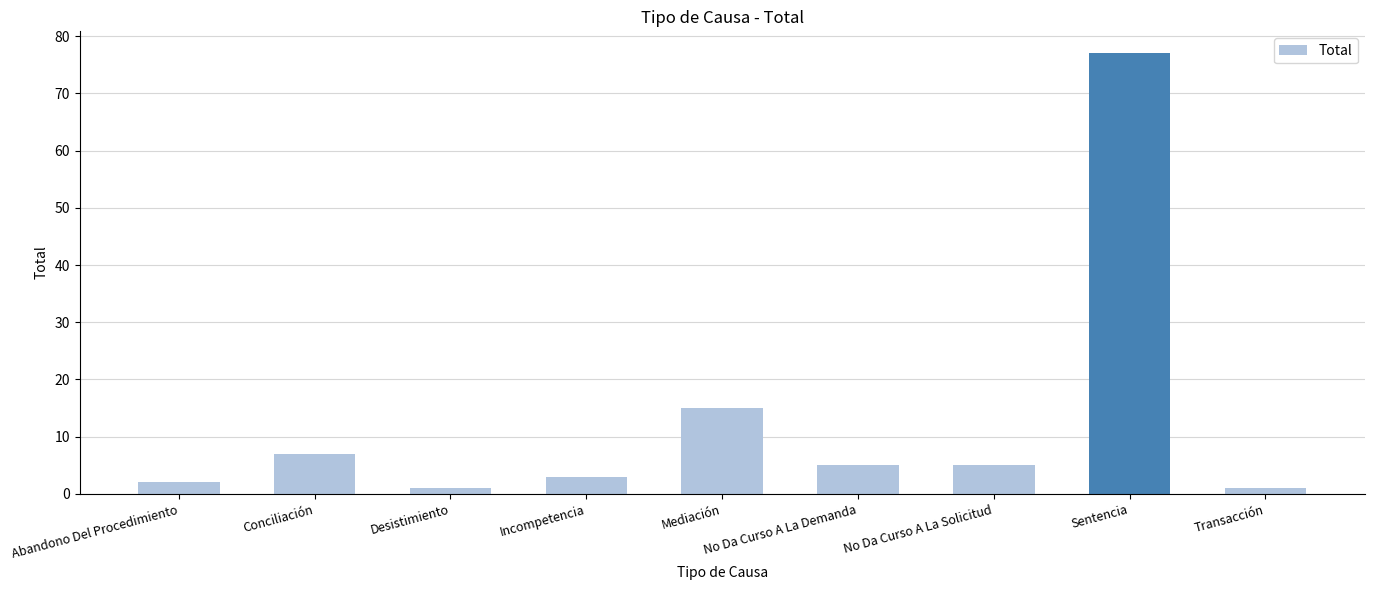

What is the greatest value displayed?

77